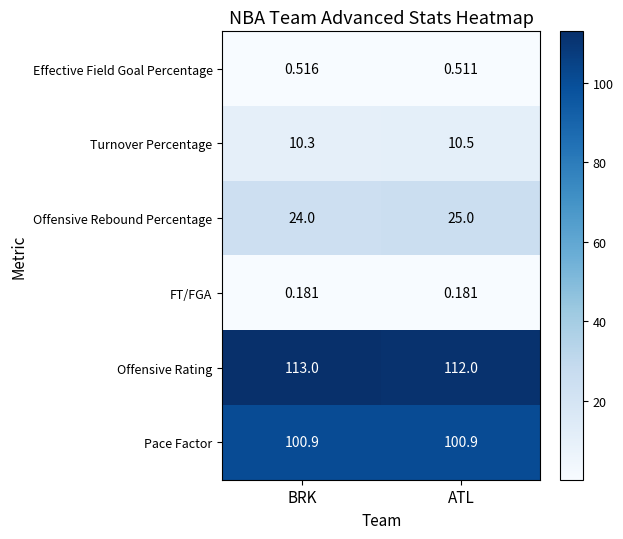

Which label corresponds to the largest value in the chart?

BRK